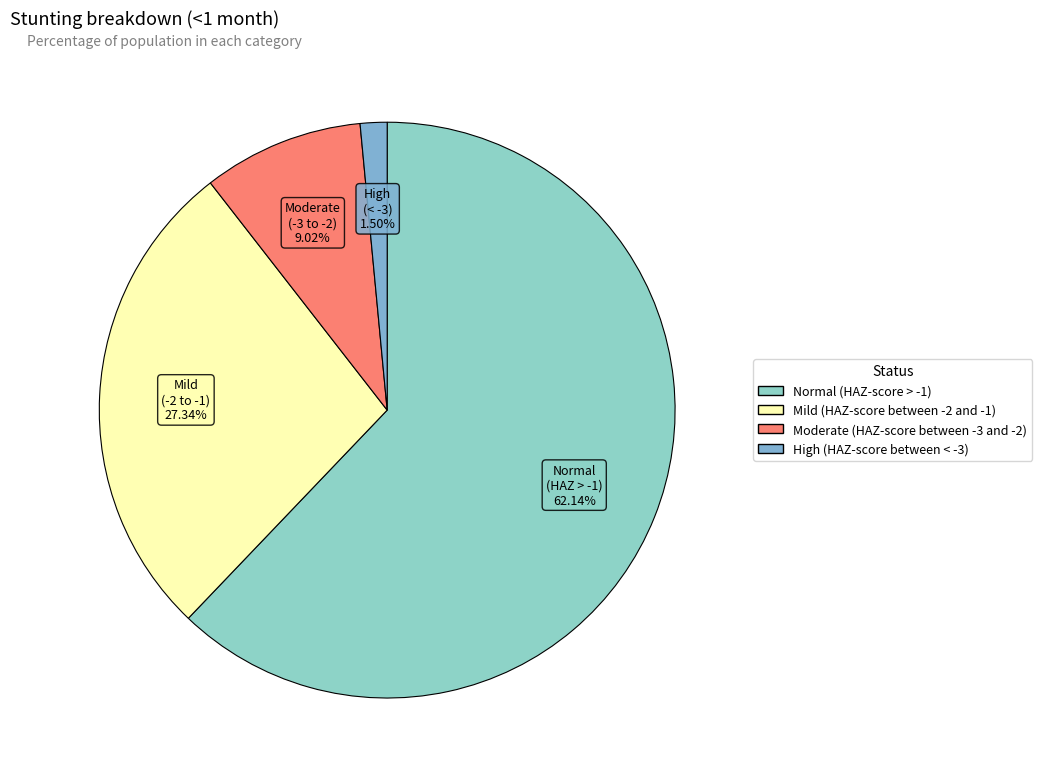

To the nearest percent, what is the difference between the High (HAZ-score between < -3) and Normal (HAZ-score > -1) slice percentages?

61%